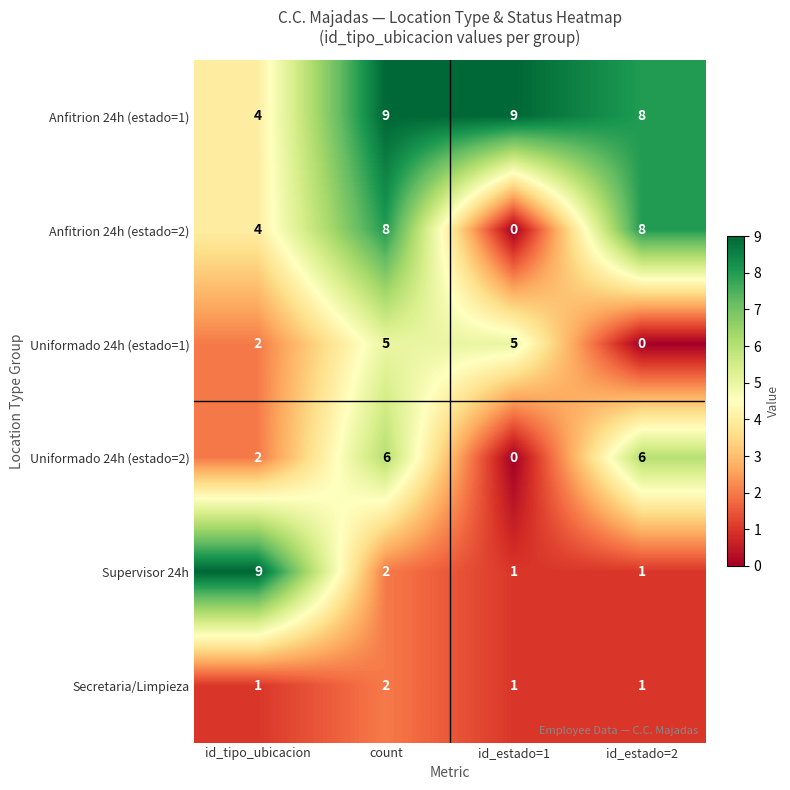

What is the sum of the Uniformado 24h (estado=2) values at count and id_estado=2?

12